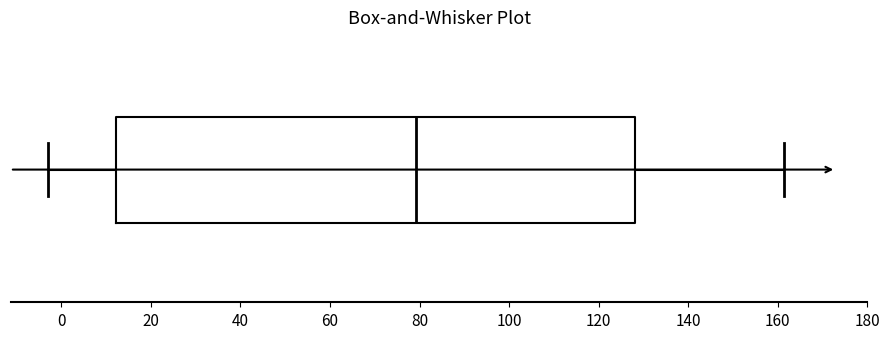

Read this box plot against the x-axis: the position of the median line, the range covered by the box, and the ends of both whiskers. The values are not printed on the chart, so give them approximately, as read against the axis.

median 80, box 12 to 128, whiskers -2 to 162